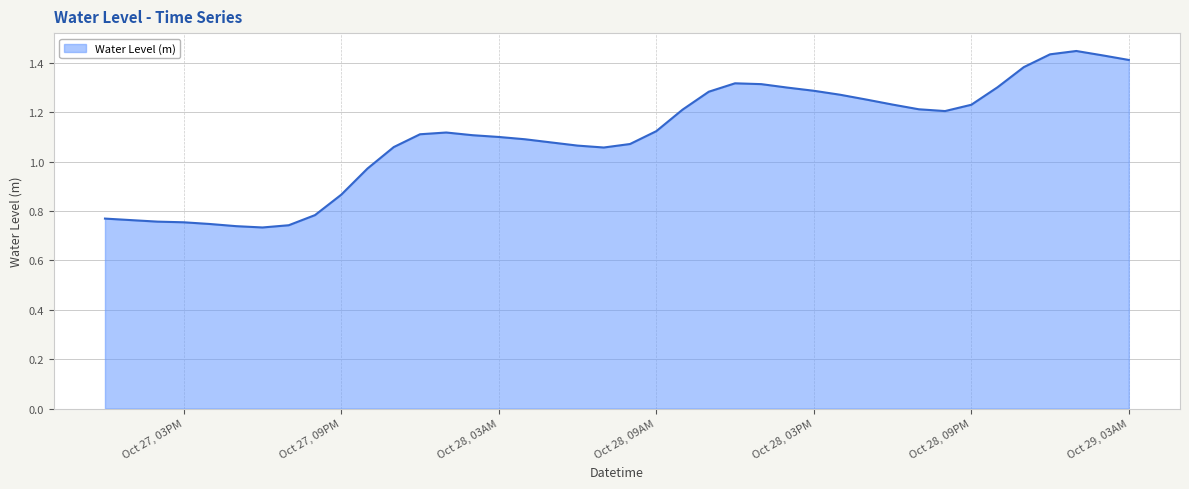

Reading right to left, extract all data points from this chart.

1.4	1.4	1.4	1.4	1.4	1.3	1.2	1.2	1.2	1.2	1.3	1.3	1.3	1.3	1.3	1.3	1.3	1.2	1.1	1.1	1.1	1.1	1.1	1.1	1.1	1.1	1.1	1.1	1.1	1.0	0.9	0.8	0.7	0.7	0.7	0.7	0.8	0.8	0.8	0.8